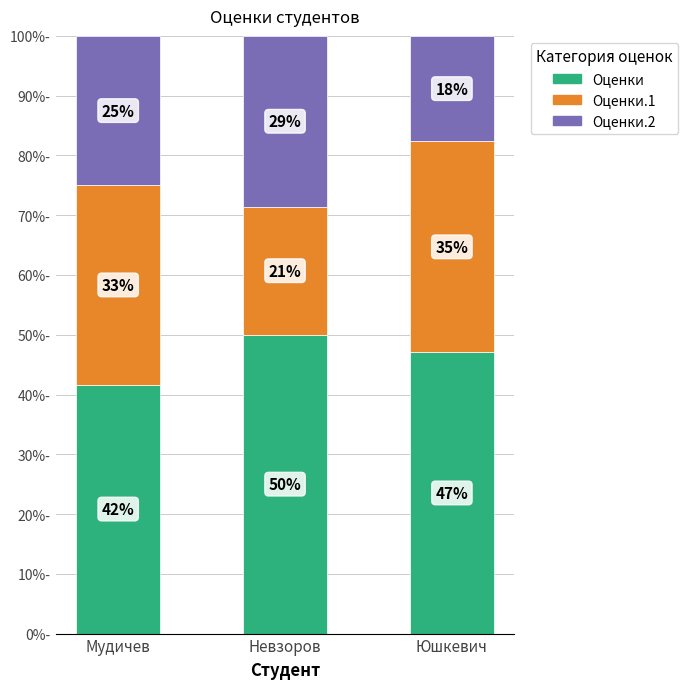

True or false: Оценки has a value of 47.1 at Юшкевич.

True